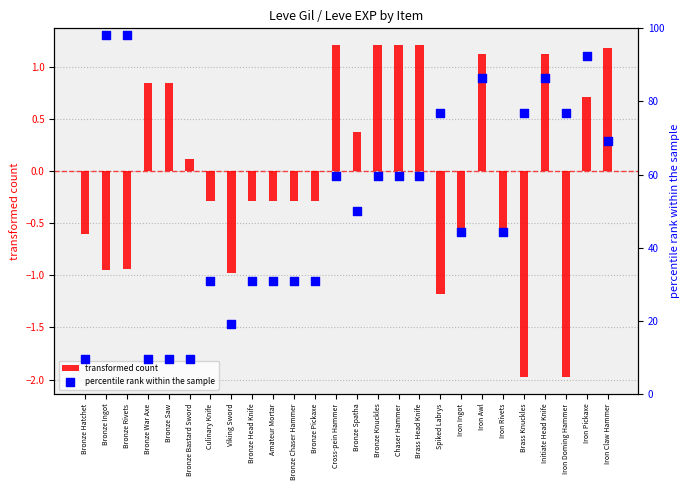

Which series contains the lowest Y value?

transformed count